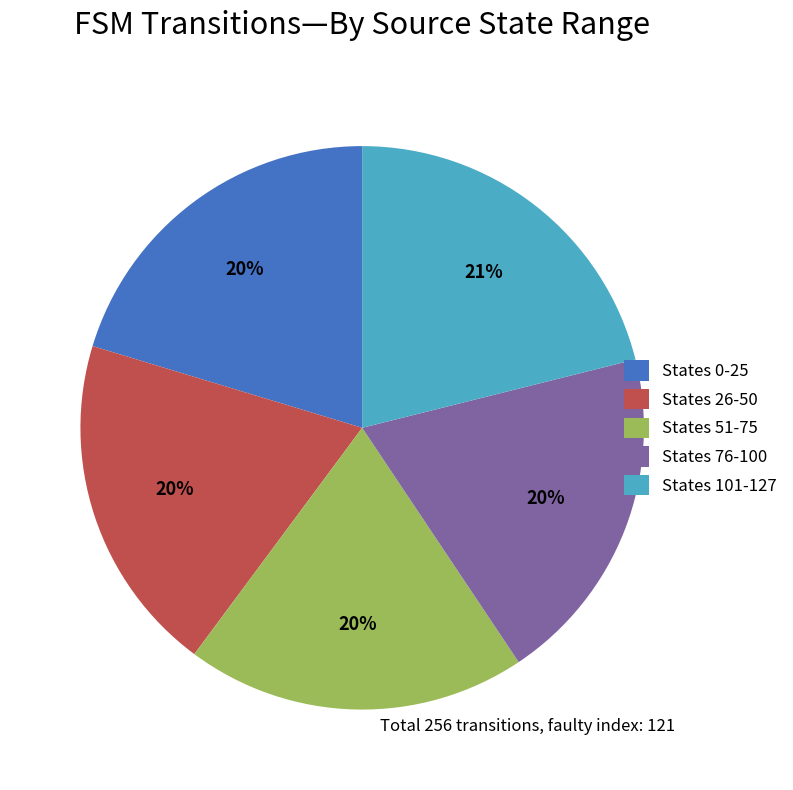

Which category has the biggest portion of the pie?

States 101-127